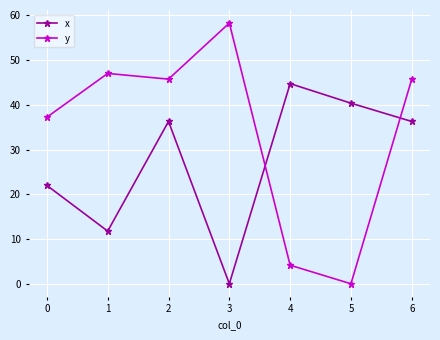

Does the chart display data point markers on the line(s)?

Yes